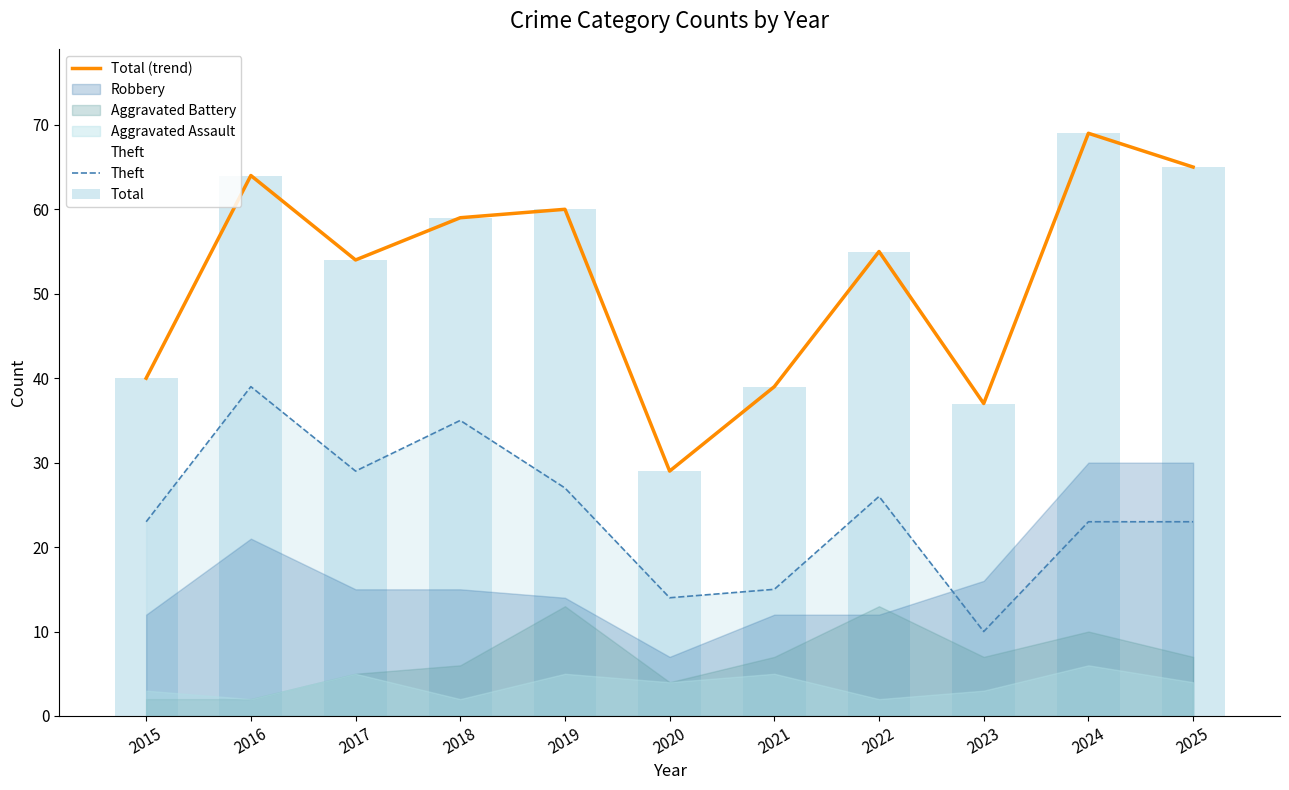

How many values in the Total (trend) series exceed 55?

5